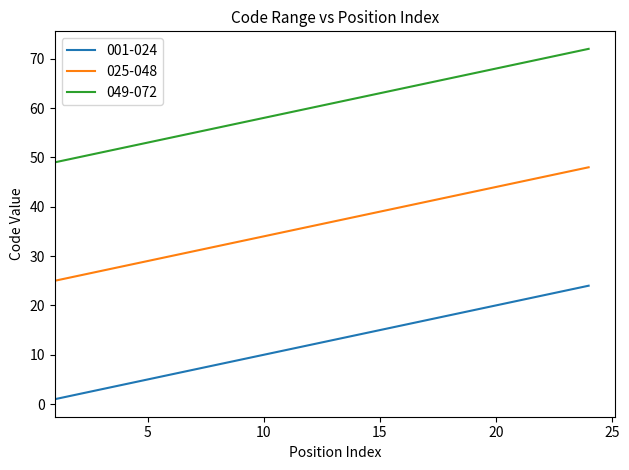

List the series in order of their overall mean, lowest first.

001-024, 025-048, 049-072